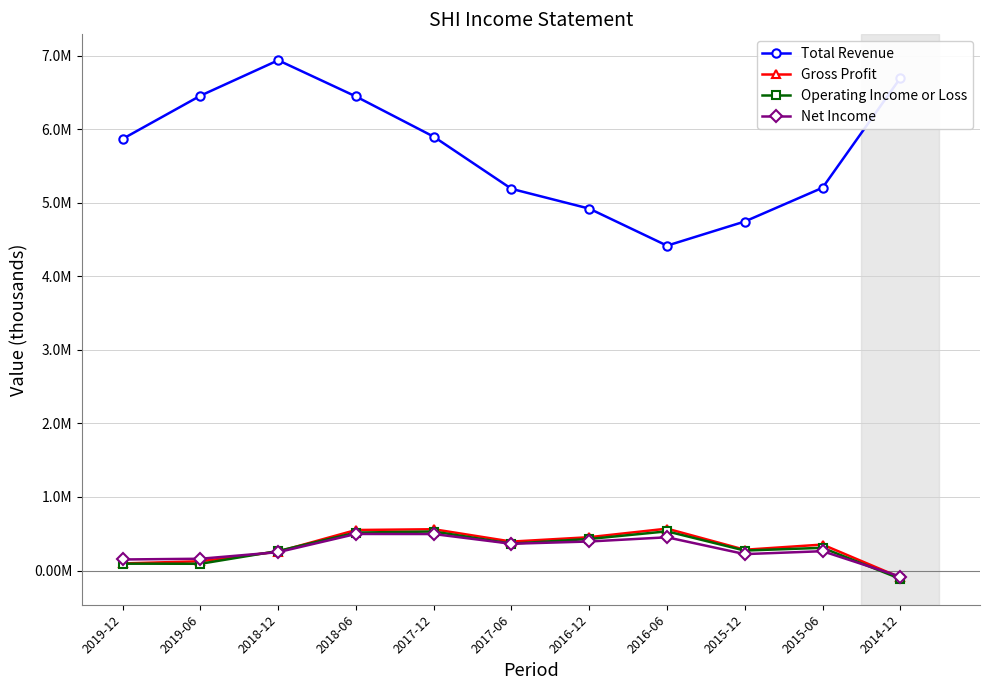

Reading left to right, transcribe all the data shown in this chart.

Total Revenue: 2019-12=5.9	2019-06=6.5	2018-12=6.9	2018-06=6.4	2017-12=5.9	2017-06=5.2	2016-12=4.9	2016-06=4.4	2015-12=4.7	2015-06=5.2	2014-12=6.7
Gross Profit: 2019-12=0.1	2019-06=0.1	2018-12=0.3	2018-06=0.6	2017-12=0.6	2017-06=0.4	2016-12=0.5	2016-06=0.6	2015-12=0.3	2015-06=0.4	2014-12=-0.1
Operating Income or Loss: 2019-12=0.1	2019-06=0.1	2018-12=0.3	2018-06=0.5	2017-12=0.5	2017-06=0.4	2016-12=0.4	2016-06=0.5	2015-12=0.3	2015-06=0.3	2014-12=-0.1
Net Income: 2019-12=0.2	2019-06=0.2	2018-12=0.2	2018-06=0.5	2017-12=0.5	2017-06=0.4	2016-12=0.4	2016-06=0.5	2015-12=0.2	2015-06=0.3	2014-12=-0.1